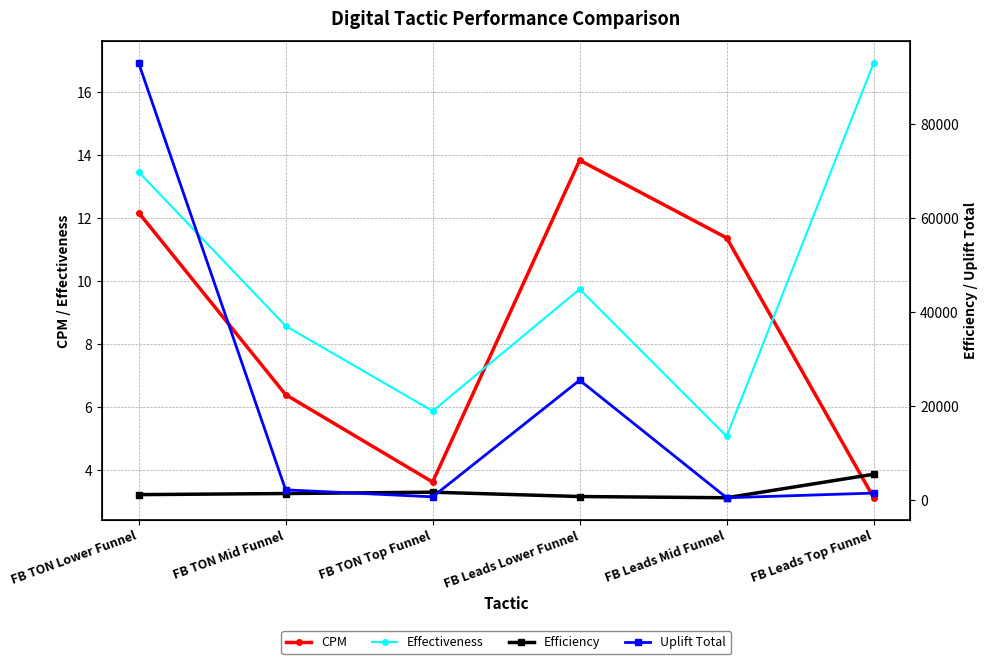

True or false: CPM and Uplift Total intersect in this chart.

False